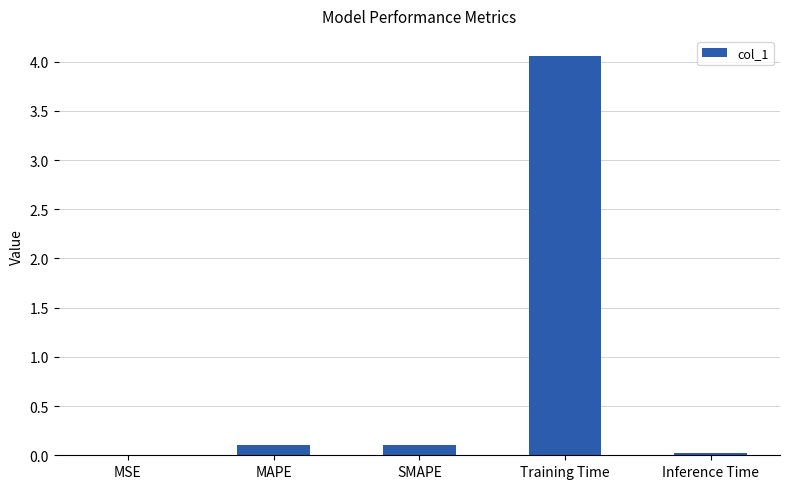

Between Training Time and SMAPE, which is larger?

Training Time